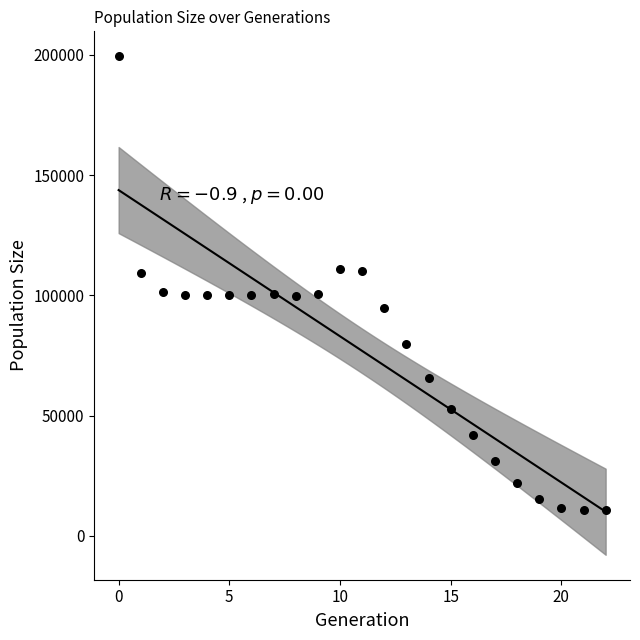

What is the range of Y values (max minus min)?

188975